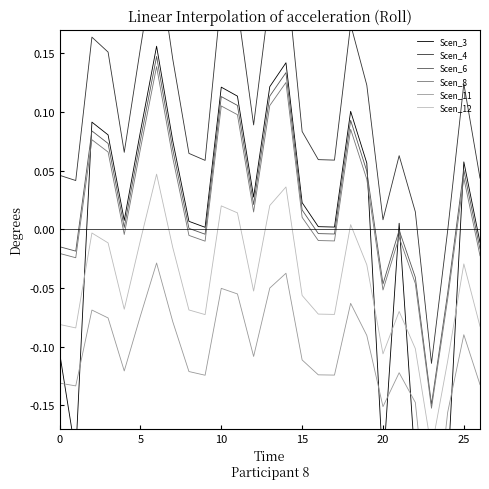

Is the value of Scen_6 at 11 greater than the value of Scen_8 at 10?

Yes